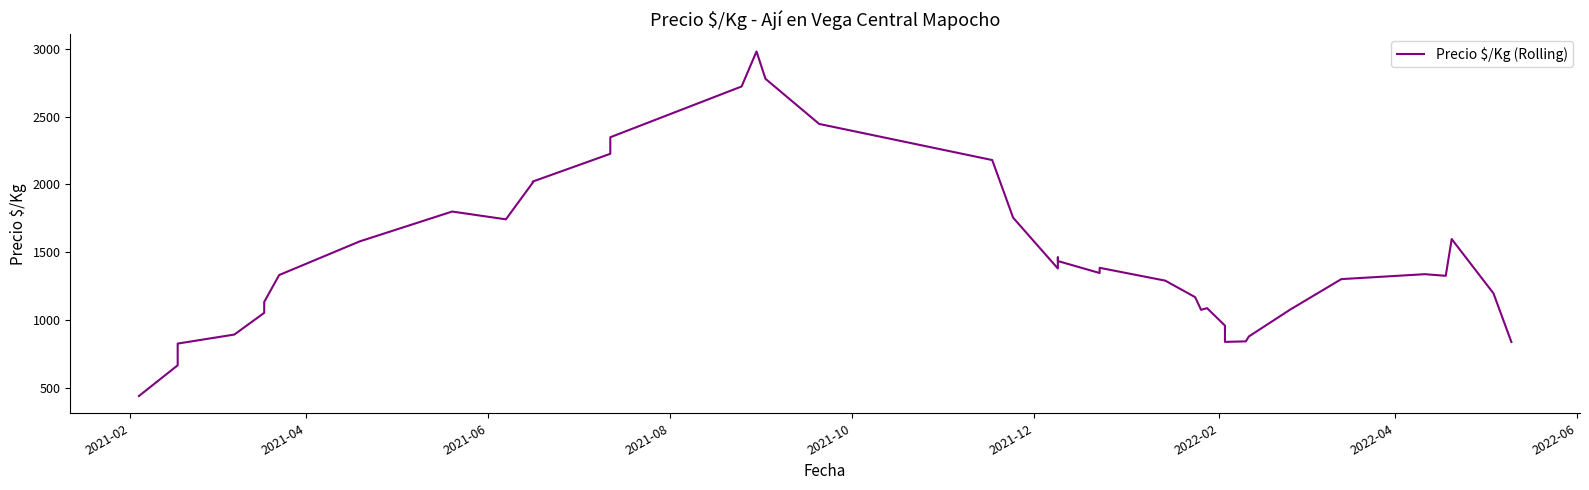

What is the minimum value shown in the chart?

440.2